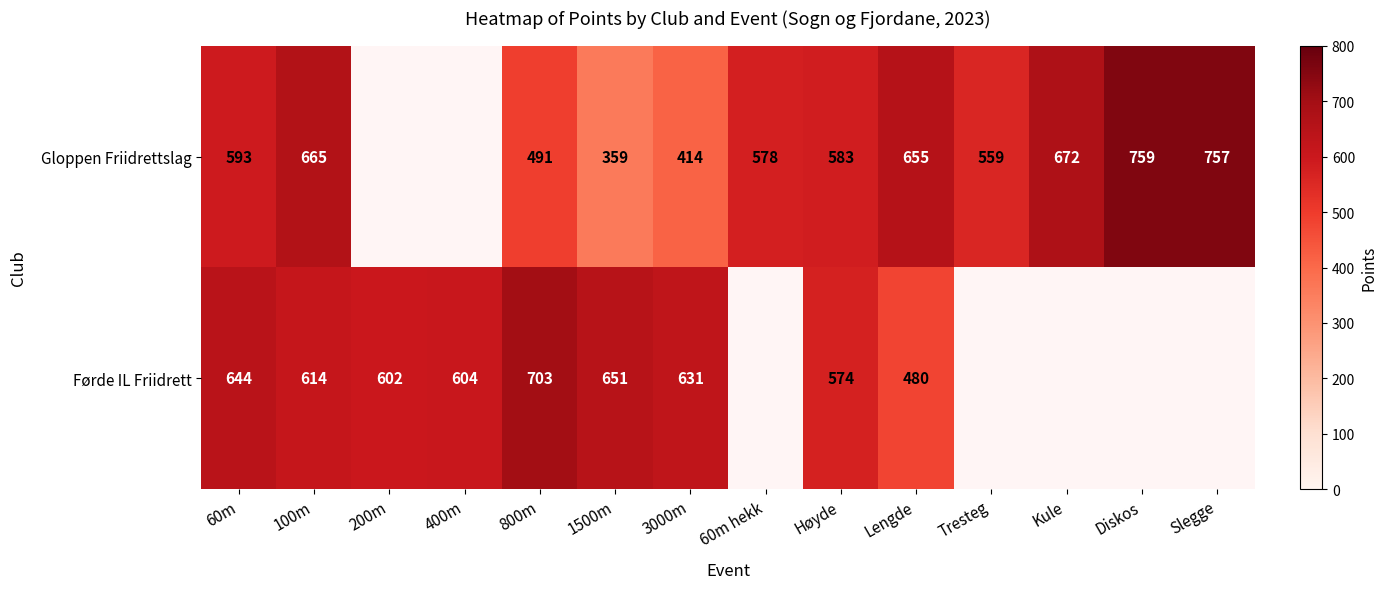

How many data points in Førde IL Friidrett are above 651?

1